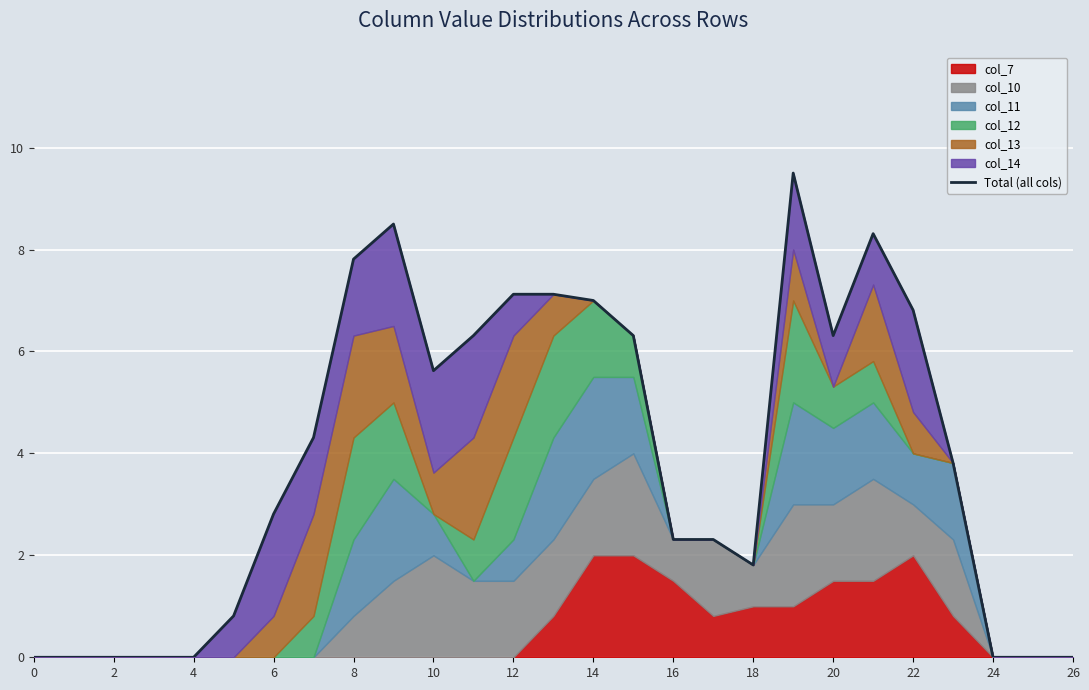

The value at 15 is 6.3. True or false?

True